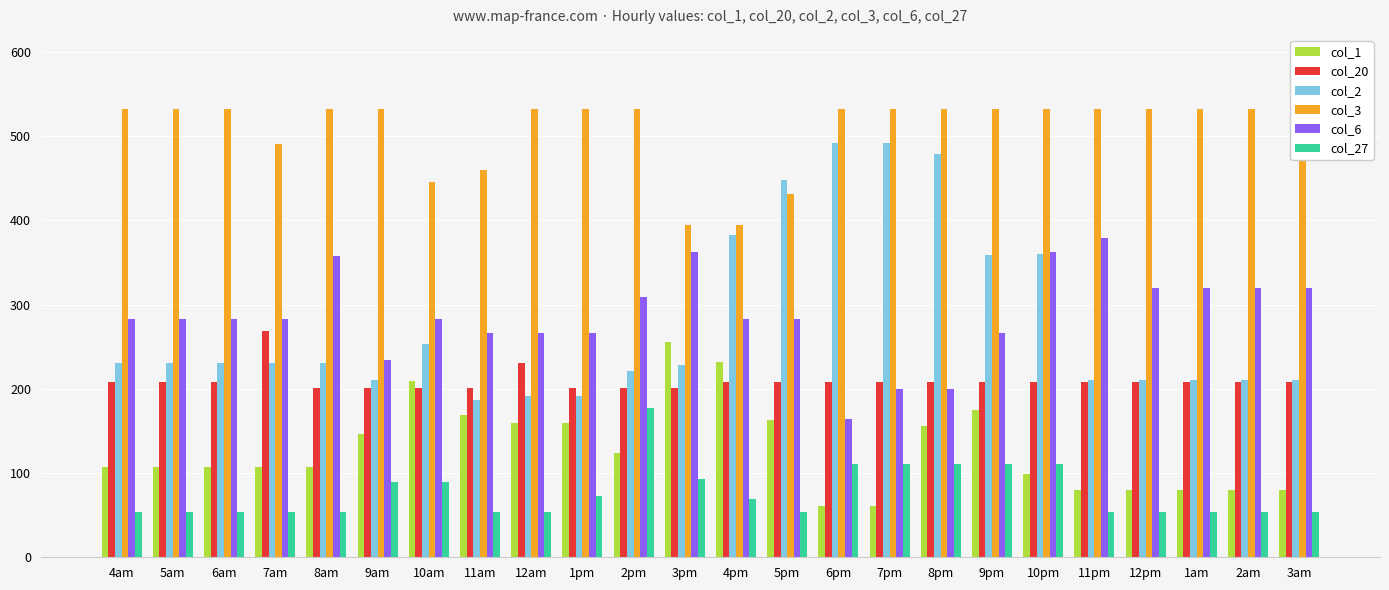

Is it true that col_20 equals 124.5 at 3pm?

False